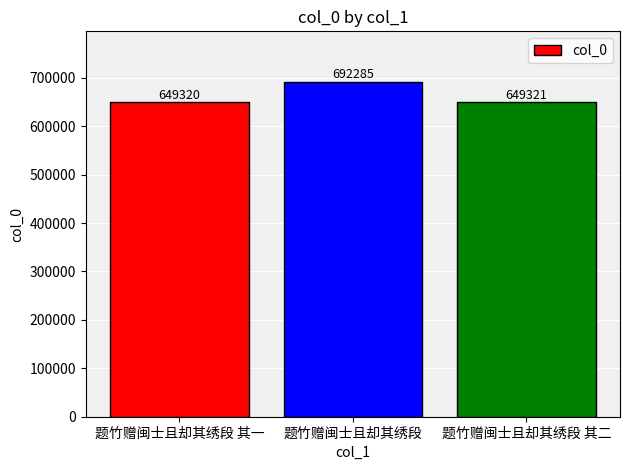

Approximately how many times larger is the value at 题竹赠闽士且却其绣段 其二 compared to 题竹赠闽士且却其绣段?

0.9